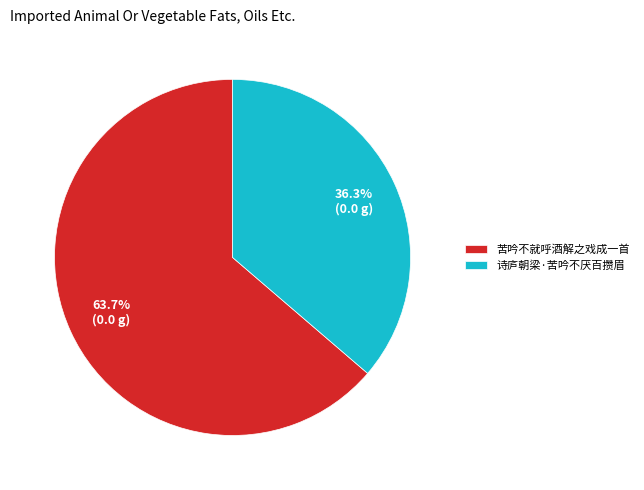

Which has a higher value, 苦吟不就呼酒解之戏成一首 or 诗庐朝梁·苦吟不厌百攒眉?

苦吟不就呼酒解之戏成一首